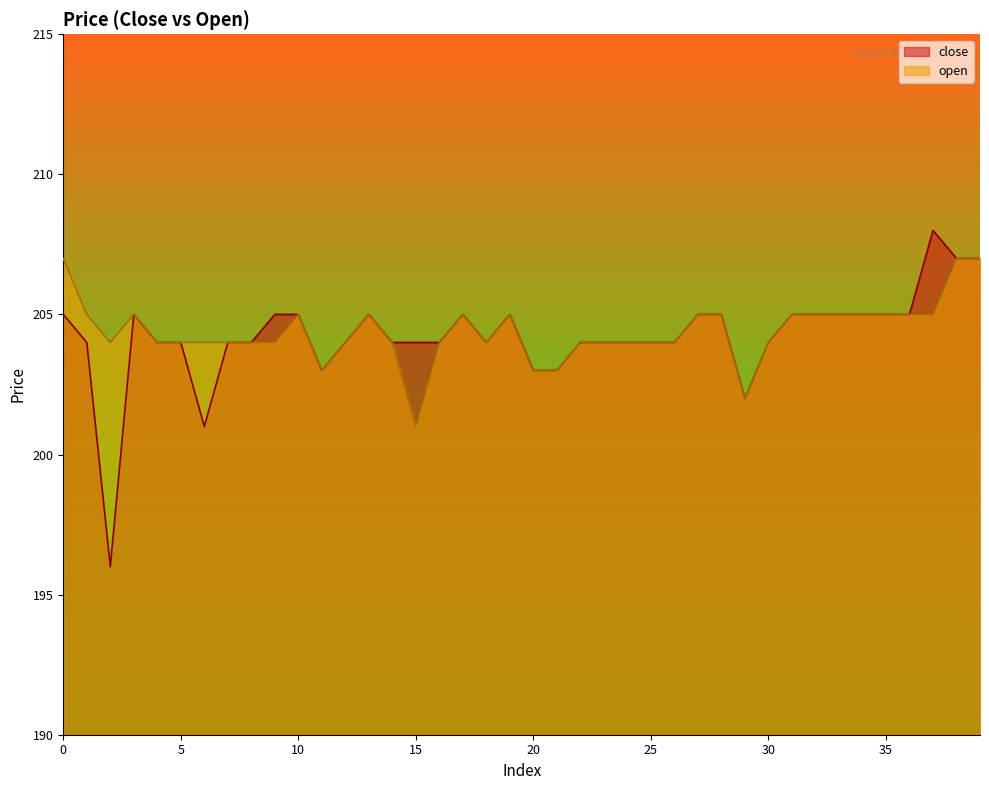

Does the chart display data point markers on the line(s)?

No